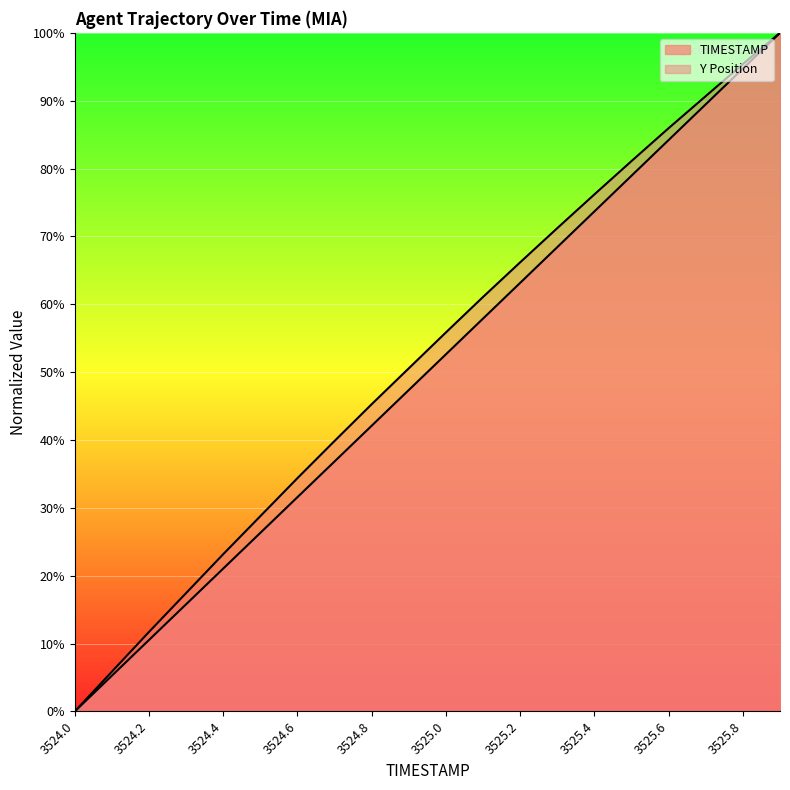

Is the value of TIMESTAMP at 3525.5 greater than the value of Y at 3524.0?

Yes